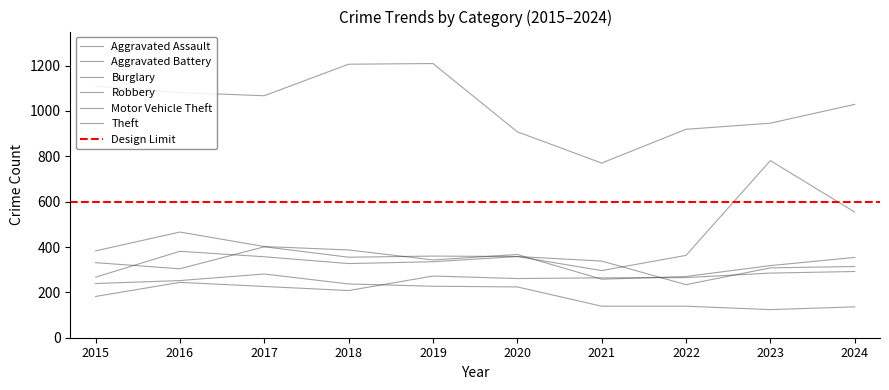

True or false: Motor Vehicle Theft and Theft intersect in this chart.

False